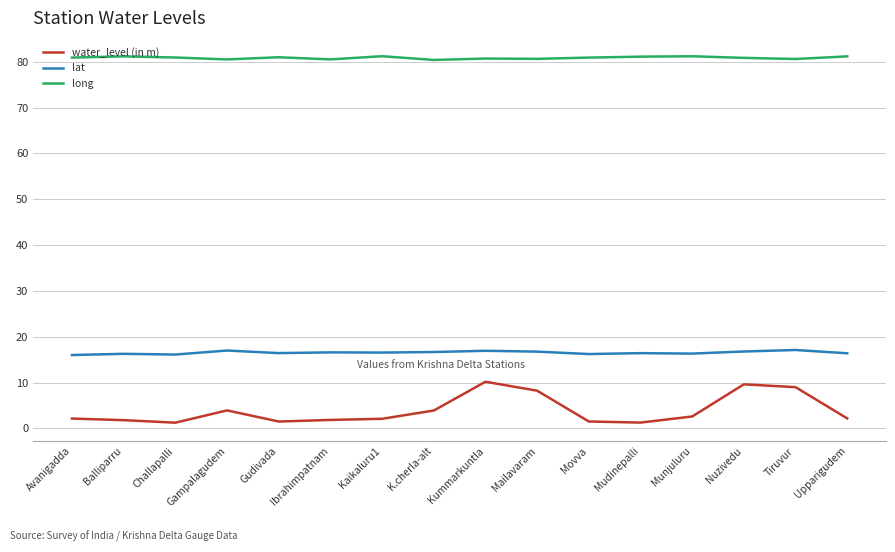

Which series has the largest total across all categories?

long